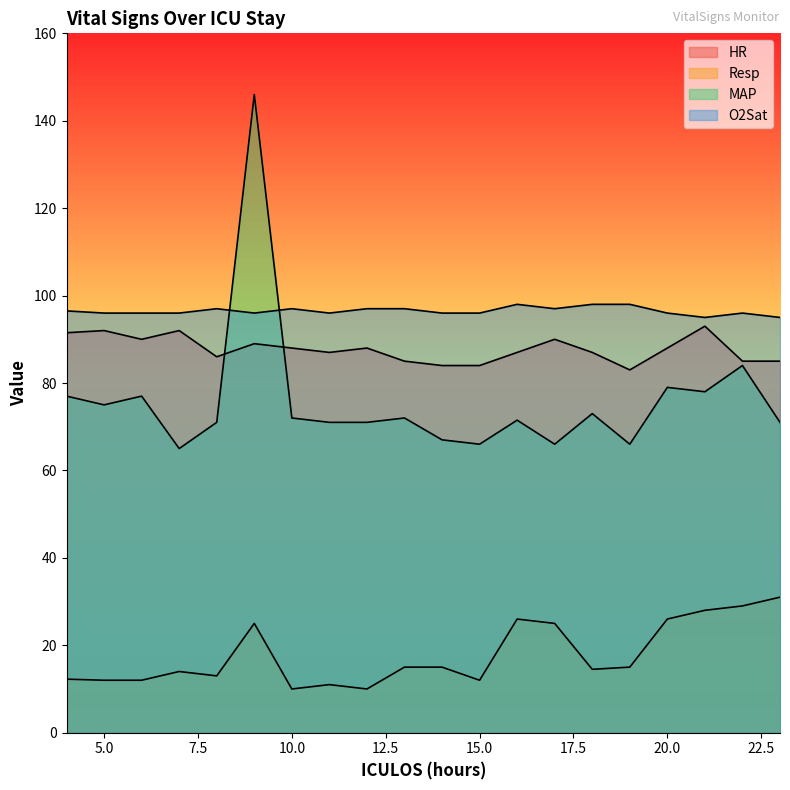

Does the chart have visible grid lines?

No